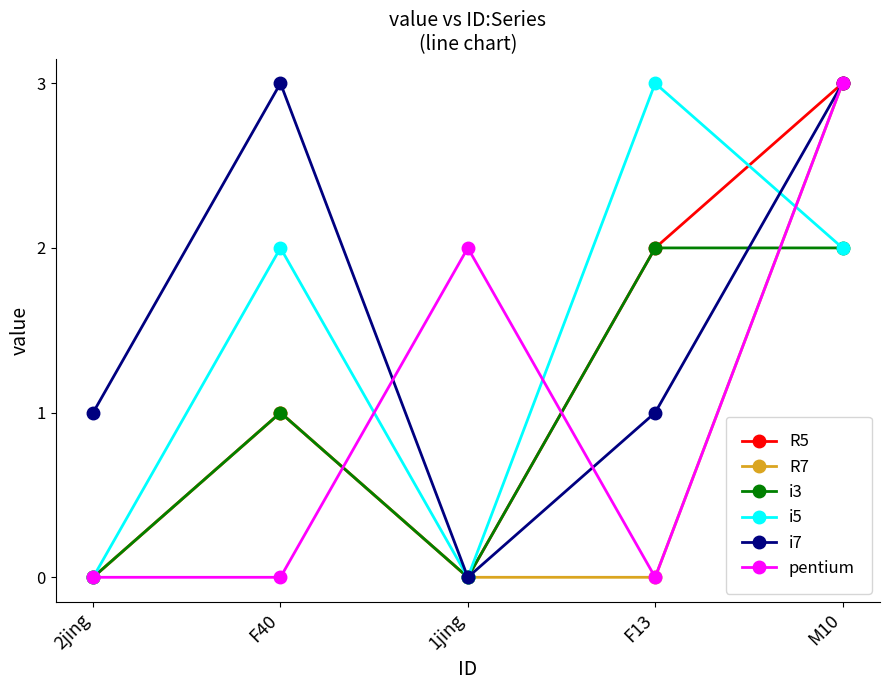

What is the spread (max minus min) of values at F13?

3